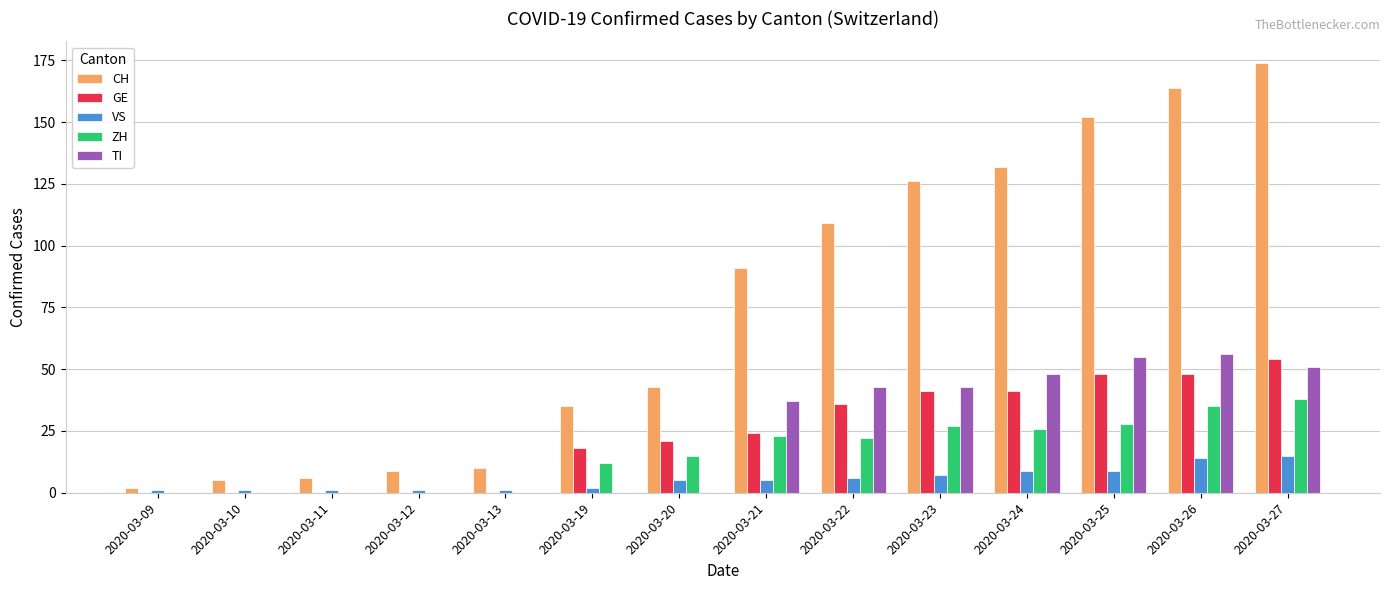

How many categories are shown in the chart?

14